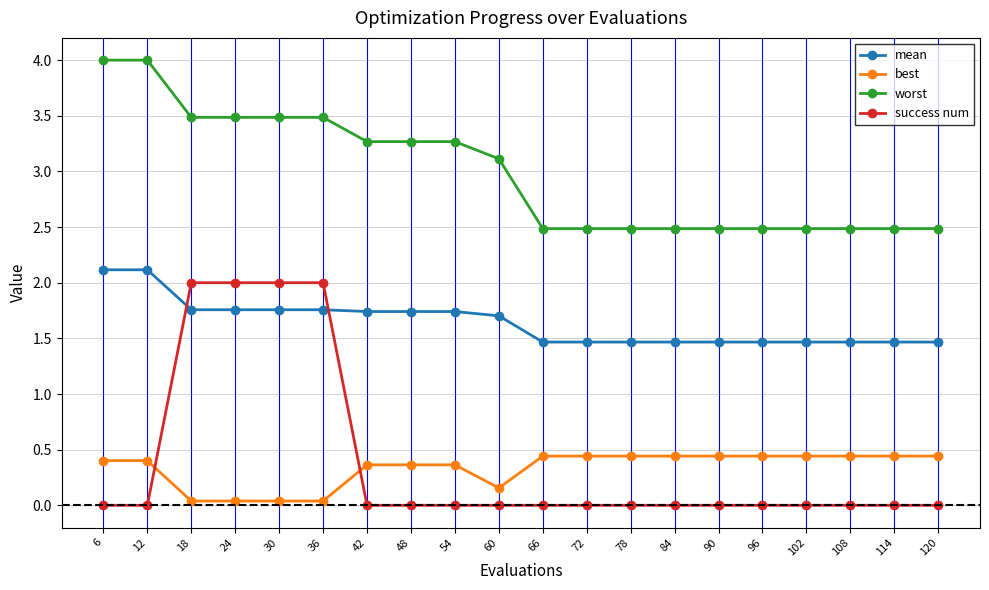

True or false: mean and worst cross at least once.

False